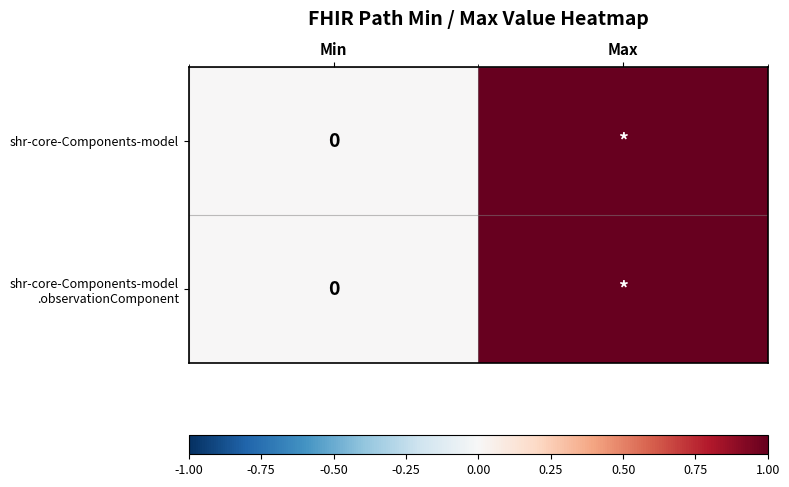

The value of shr-core-Components-model .observationComponent at Max is 1. True or false?

True